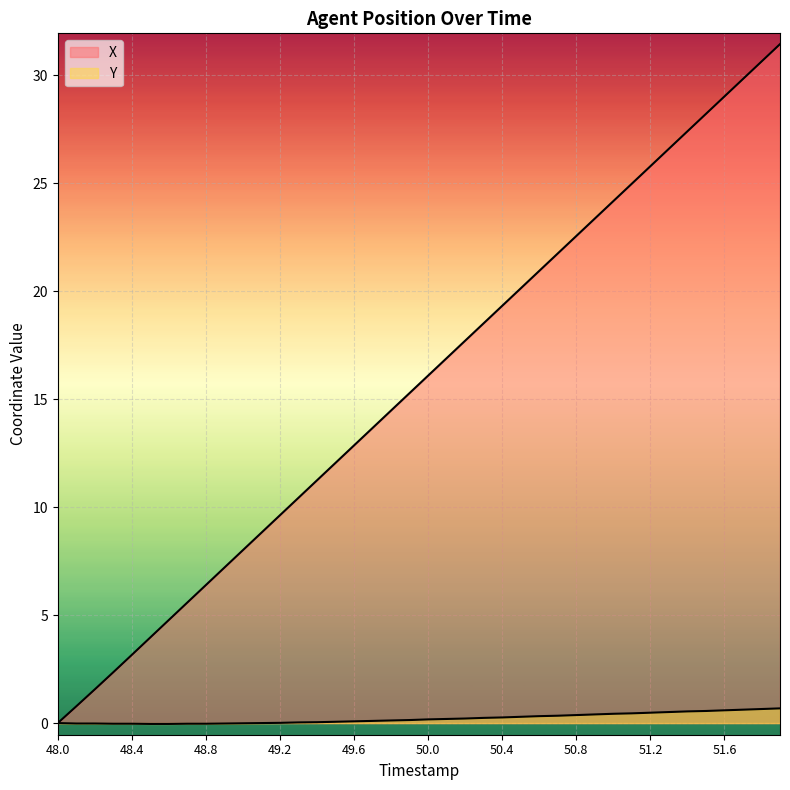

Which series has the largest total across all categories?

X